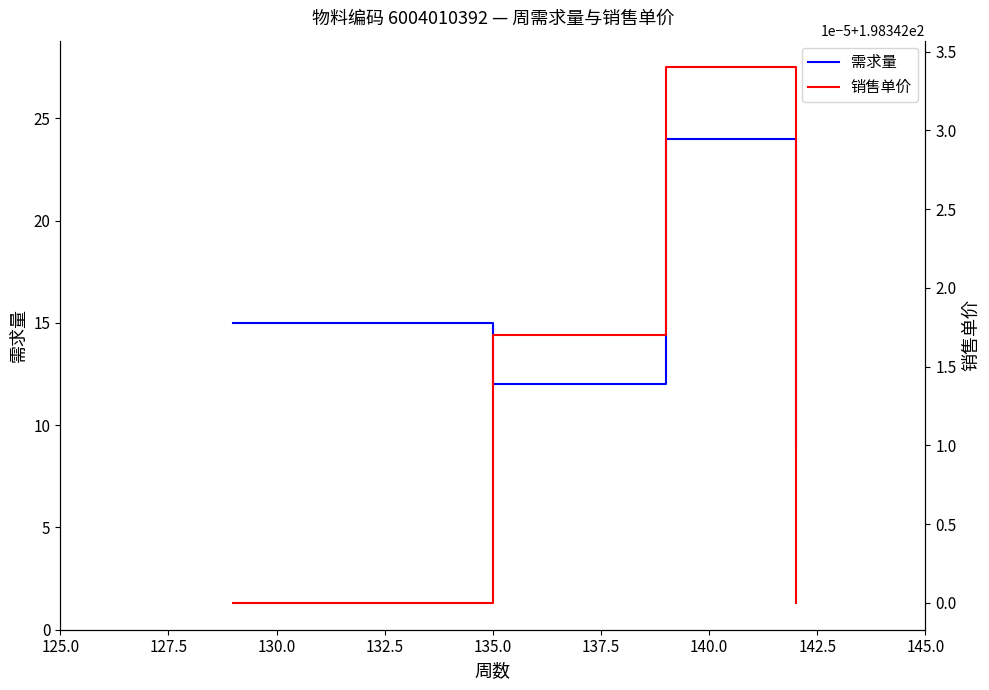

Which series has the widest spread of values?

需求量